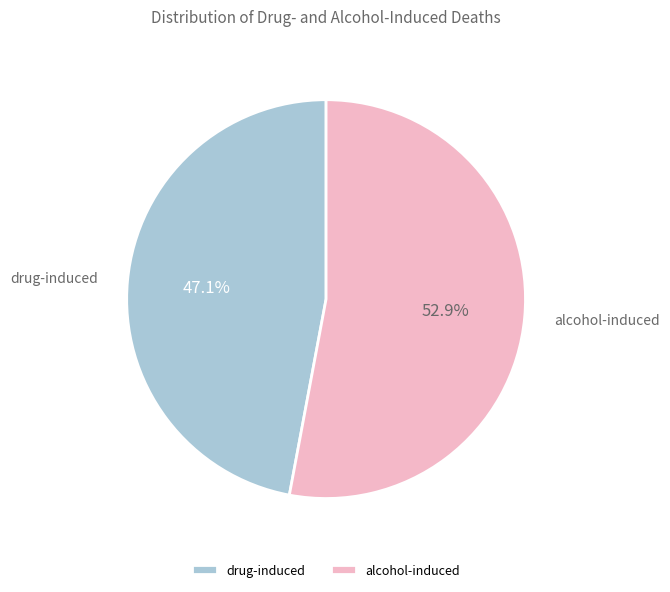

To the nearest percent, what portion does drug-induced represent?

47%